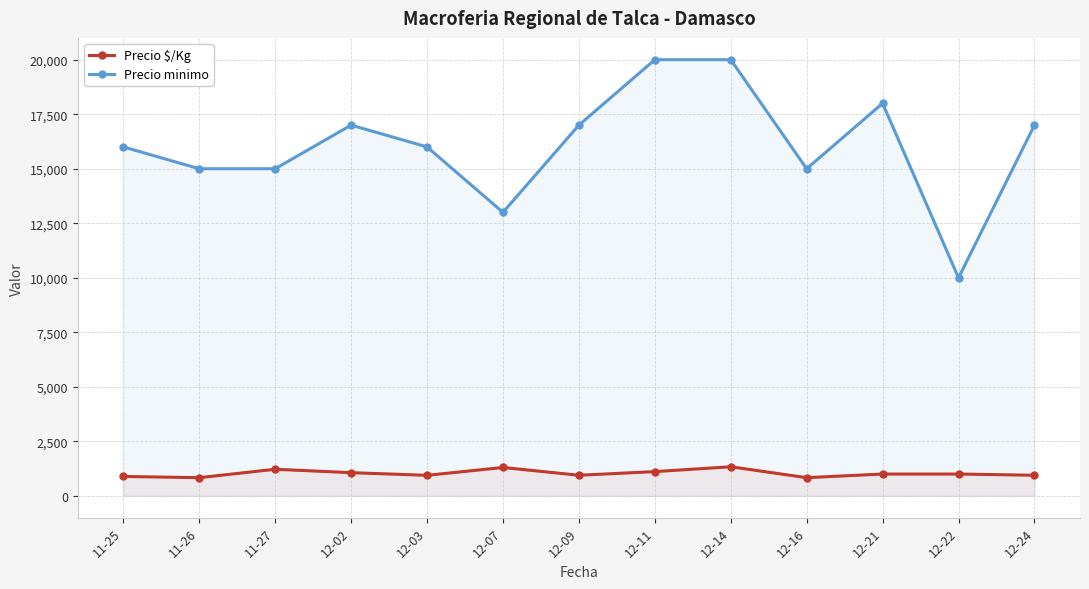

How many interior local peaks does the Precio minimo series have?

2